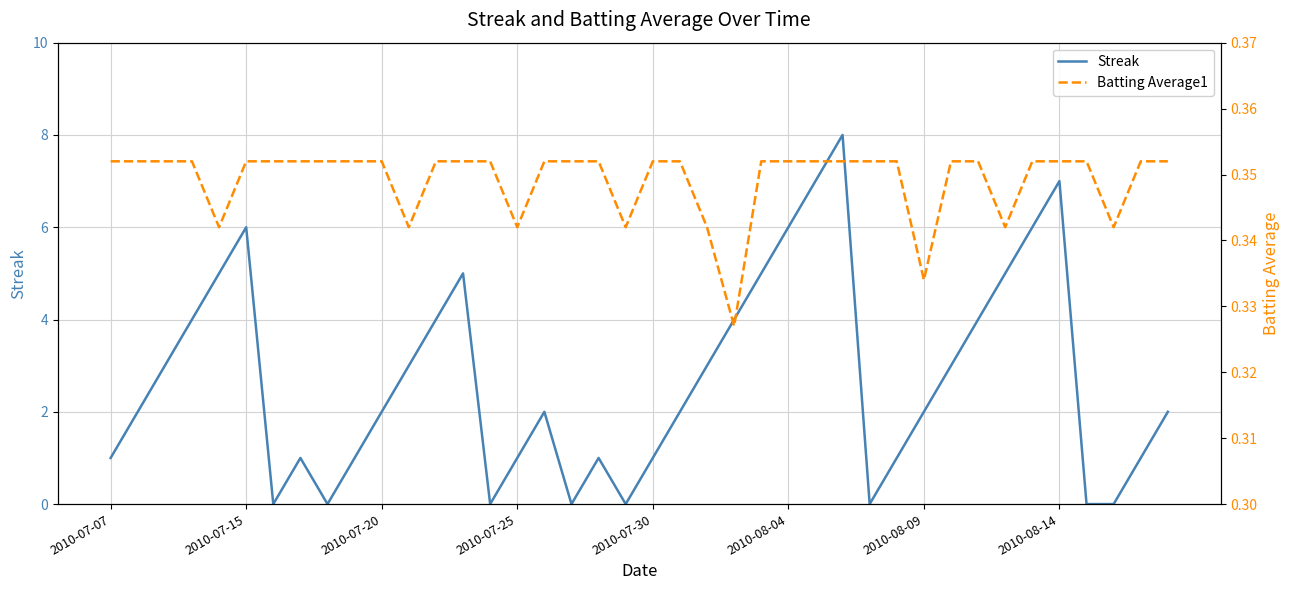

What is the value of the Batting Average1 point at the 23rd from the left?

0.3